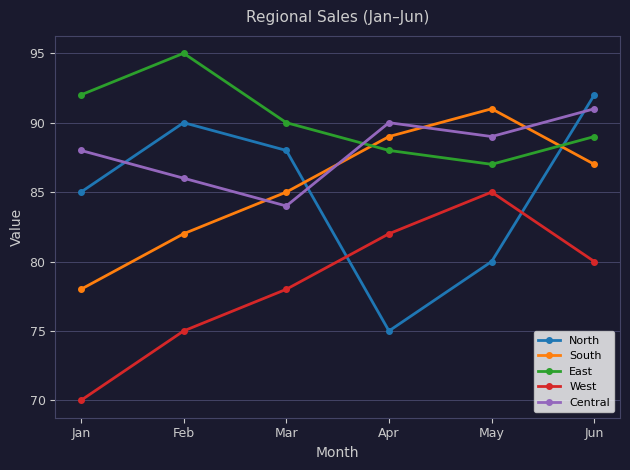

What is the average value of the South series?

85